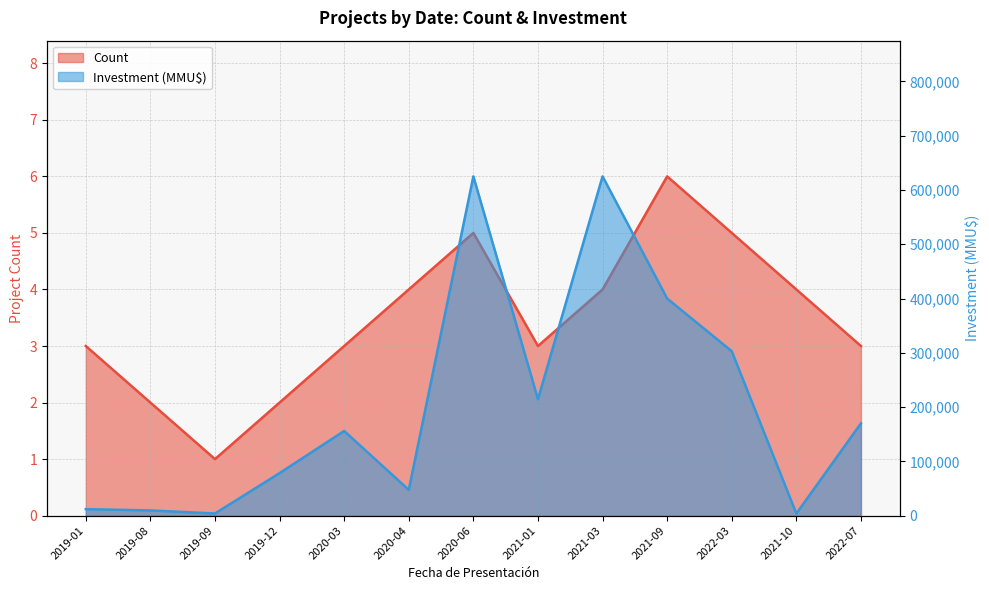

True or false: Investment (MMU$) and Count cross at least once.

False